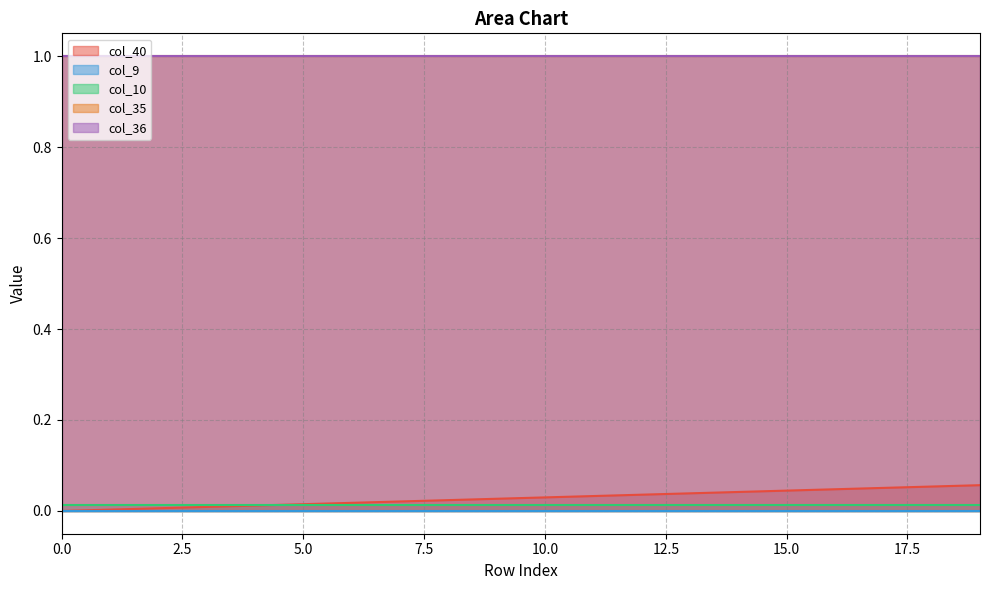

Reading right to left, what are all the values shown in this chart?

col_40: 19=0.1	18=0.1	17=0.1	16=0.0	15=0.0	14=0.0	13=0.0	12=0.0	11=0.0	10=0.0	9=0.0	8=0.0	7=0.0	6=0.0	5=0.0	4=0.0	3=0.0	2=0.0	1=0.0	0=0.0
col_9: 19=0.0	18=0.0	17=0.0	16=0.0	15=0.0	14=0.0	13=0.0	12=0.0	11=0.0	10=0.0	9=0.0	8=0.0	7=0.0	6=0.0	5=0.0	4=0.0	3=0.0	2=0.0	1=0.0	0=0.0
col_10: 19=0.0	18=0.0	17=0.0	16=0.0	15=0.0	14=0.0	13=0.0	12=0.0	11=0.0	10=0.0	9=0.0	8=0.0	7=0.0	6=0.0	5=0.0	4=0.0	3=0.0	2=0.0	1=0.0	0=0.0
col_35: 19=1.0	18=1.0	17=1.0	16=1.0	15=1.0	14=1.0	13=1.0	12=1.0	11=1.0	10=1.0	9=1.0	8=1.0	7=1.0	6=1.0	5=1.0	4=1.0	3=1.0	2=1.0	1=1.0	0=1.0
col_36: 19=1.0	18=1.0	17=1.0	16=1.0	15=1.0	14=1.0	13=1.0	12=1.0	11=1.0	10=1.0	9=1.0	8=1.0	7=1.0	6=1.0	5=1.0	4=1.0	3=1.0	2=1.0	1=1.0	0=1.0